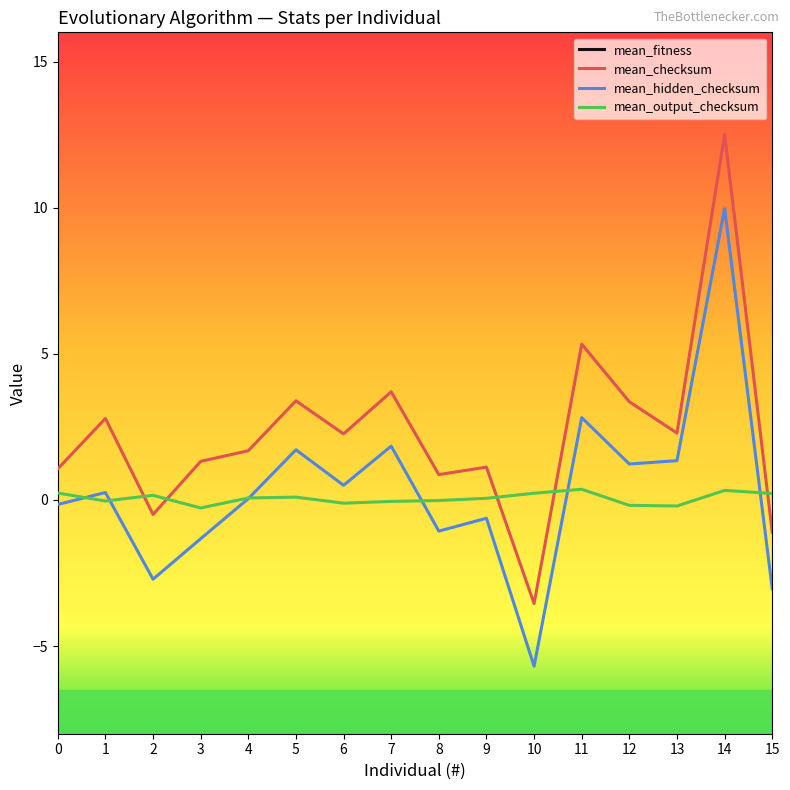

What is the spread (max minus min) of values at 10?

71.7